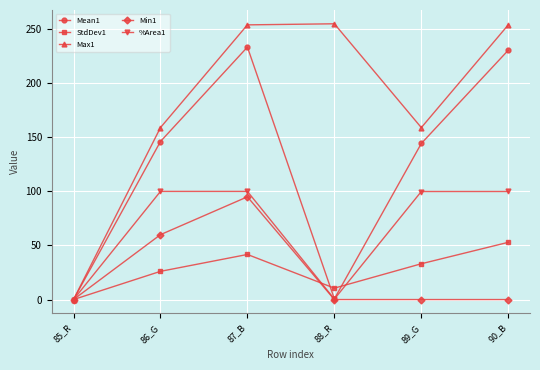

Which series has the largest total across all categories?

Max1